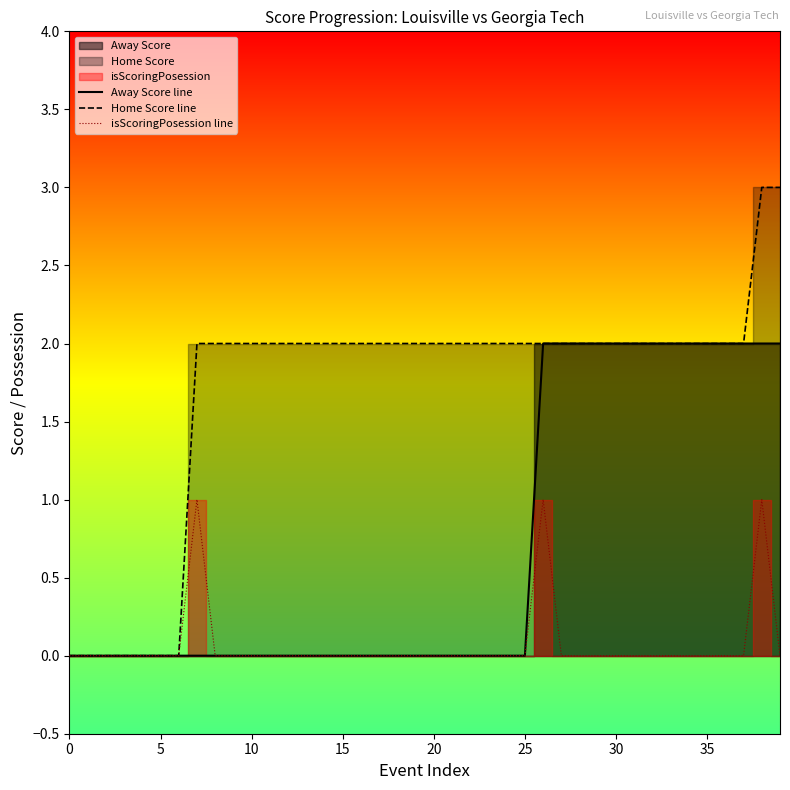

Reading left to right, what are all the values shown in this chart?

Away Score line: 0	0	0	0	0	0	0	0	0	0	0	0	0	0	0	0	0	0	0	0	0	0	0	0	0	0	2	2	2	2	2	2	2	2	2	2	2	2	2	2
Home Score line: 0	0	0	0	0	0	0	2	2	2	2	2	2	2	2	2	2	2	2	2	2	2	2	2	2	2	2	2	2	2	2	2	2	2	2	2	2	2	3	3
isScoringPosession line: 0	0	0	0	0	0	0	1	0	0	0	0	0	0	0	0	0	0	0	0	0	0	0	0	0	0	1	0	0	0	0	0	0	0	0	0	0	0	1	0